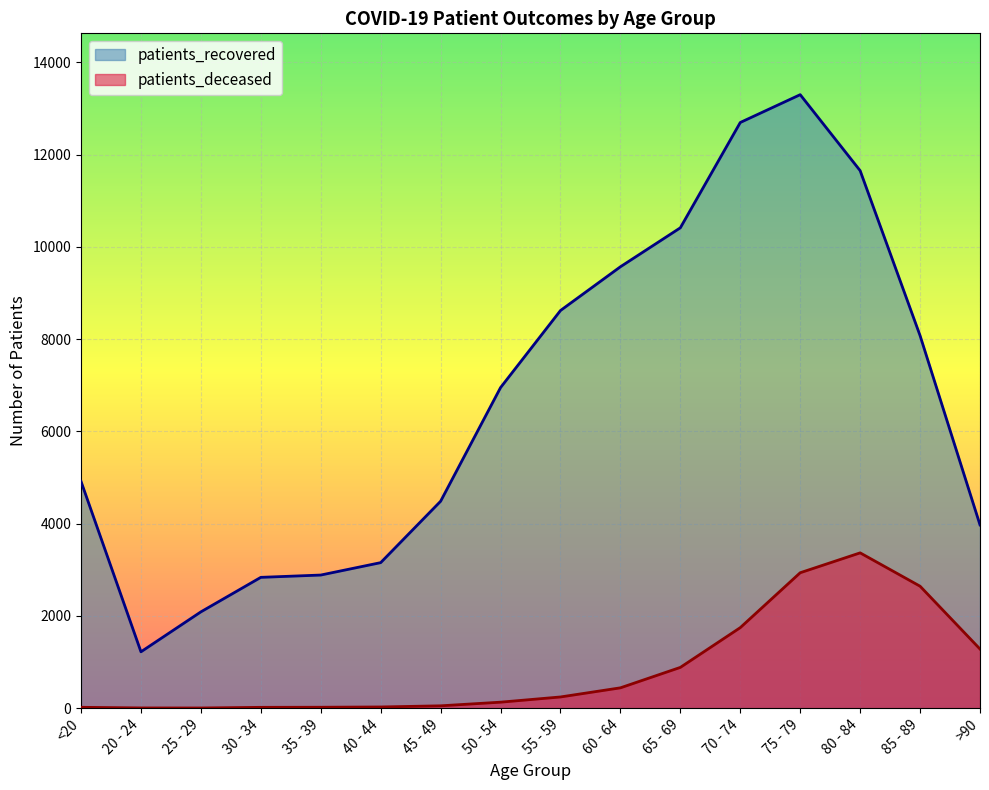

At >90, list the series in order from smallest to largest.

patients_deceased, patients_recovered